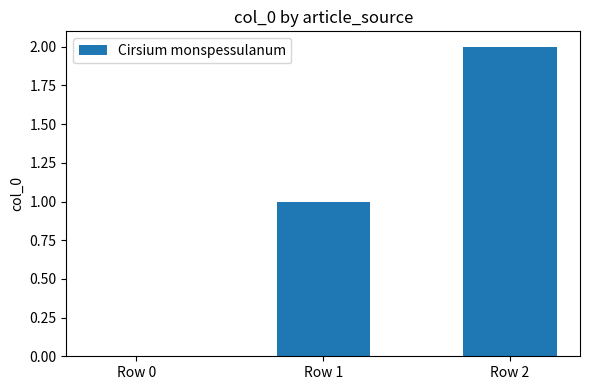

Between Row 2 and Row 0, which is larger?

Row 2